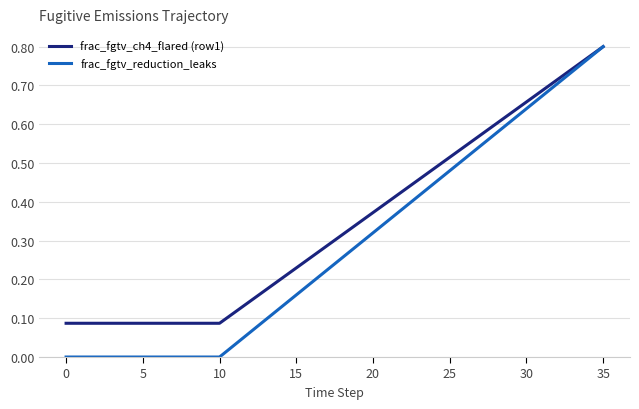

At how many categories does at least one series exceed 0?

36